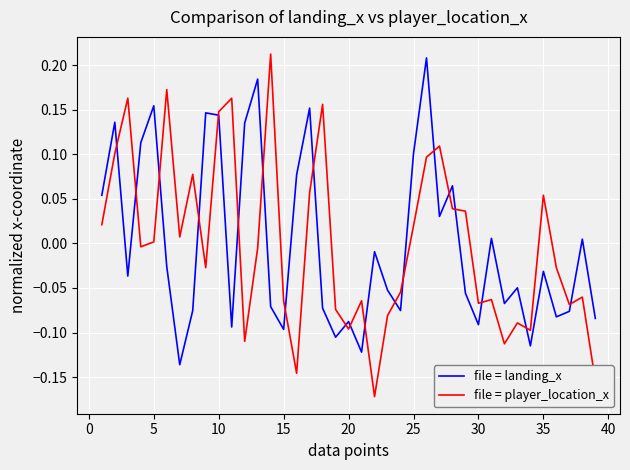

How many distinct data groups are displayed?

2